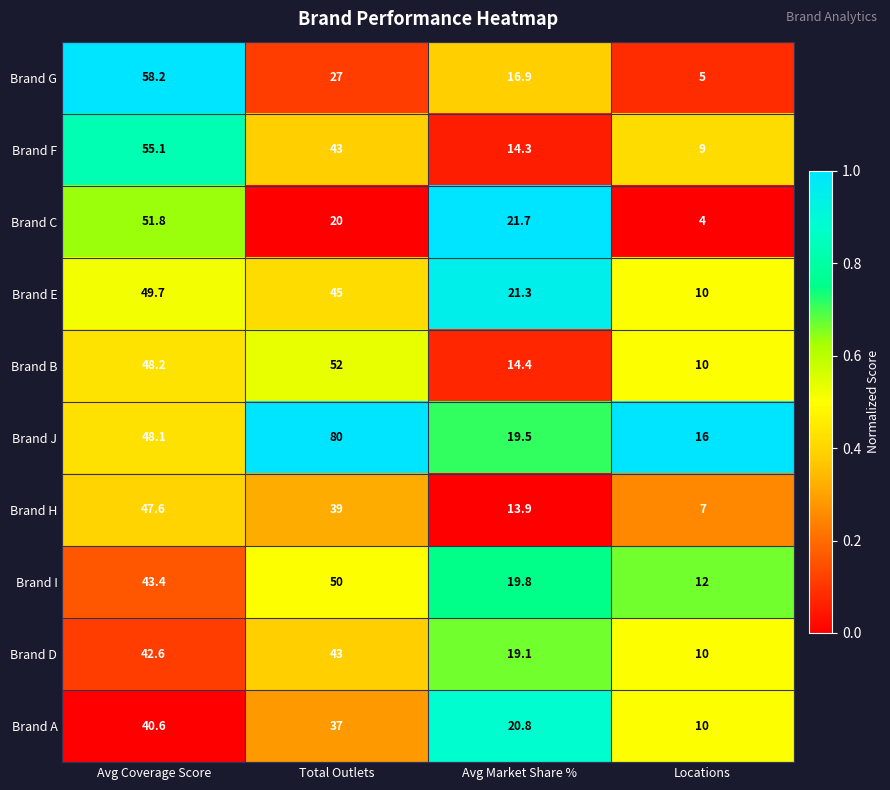

Is it true that Brand H equals 11.7 at Locations?

False